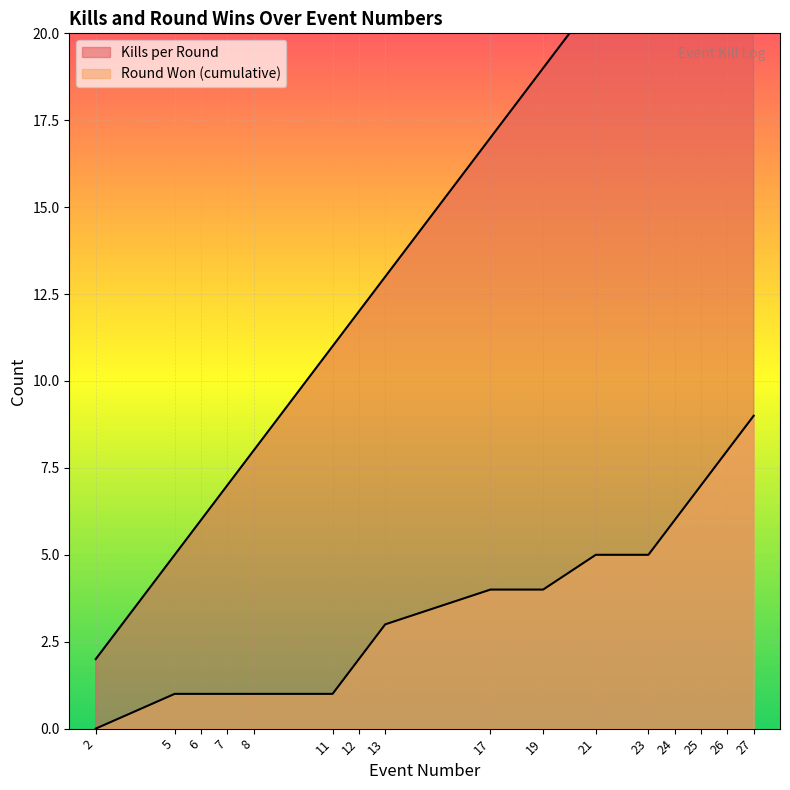

What are all the series names shown in the legend?

Kills per Round, Round Won (cumulative)